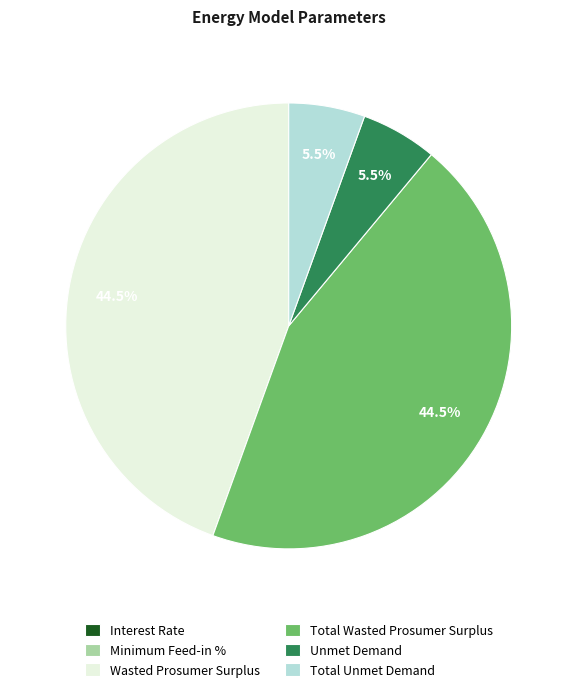

To the nearest percent, what is the difference between the Wasted Prosumer Surplus and Total Unmet Demand slice percentages?

39%